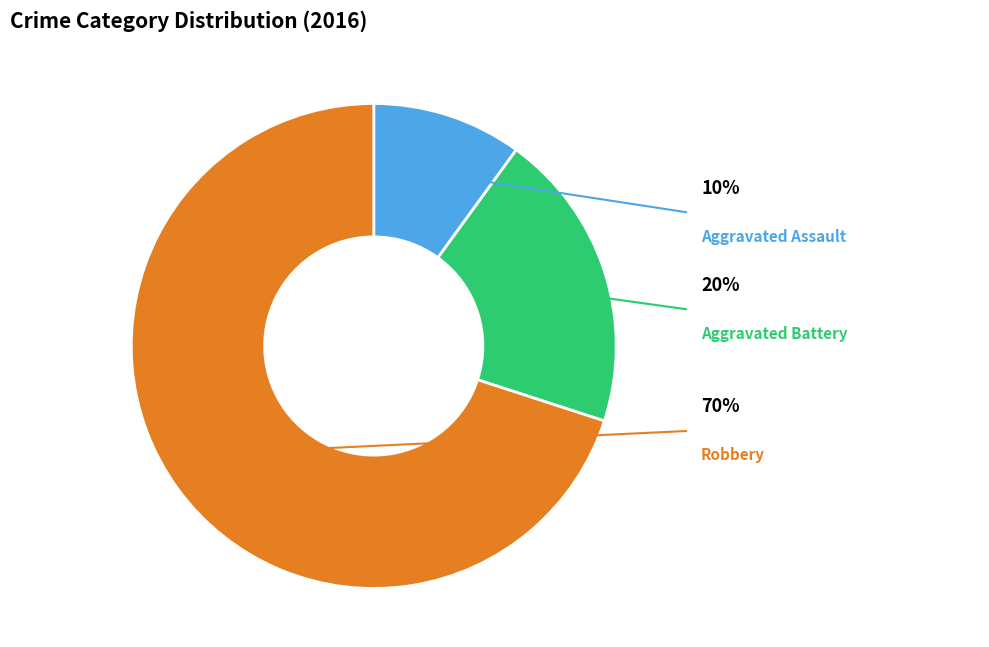

Combined, what portion of the pie is Aggravated Assault and Aggravated Battery?

30.0%